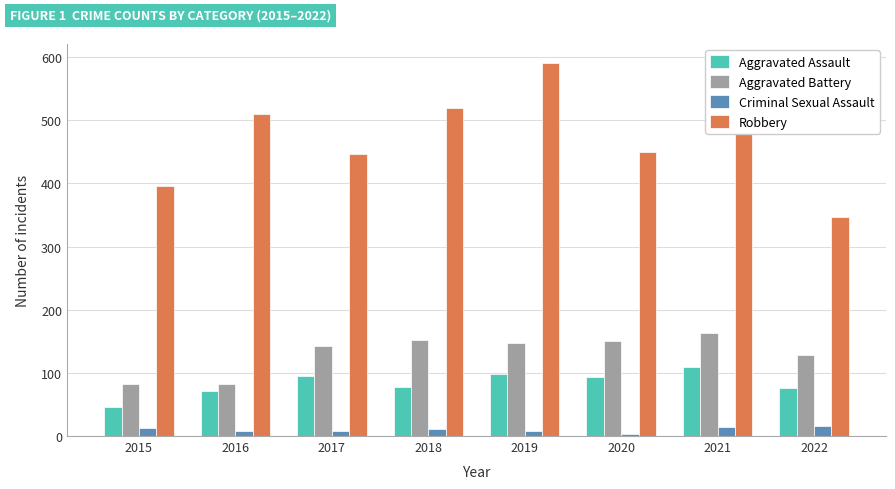

At 2020, list the series in order from largest to smallest.

Robbery, Aggravated Battery, Aggravated Assault, Criminal Sexual Assault